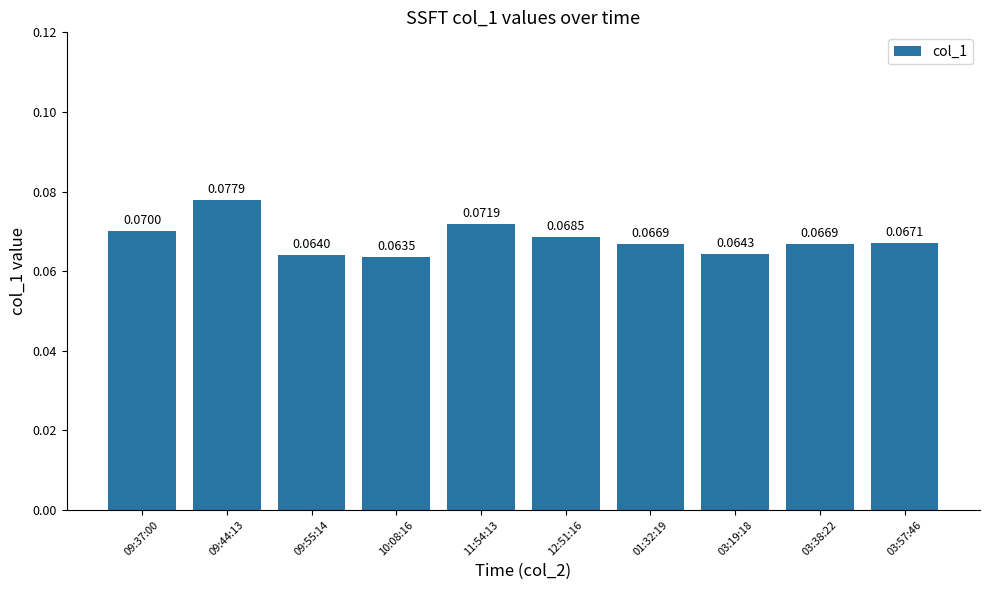

Between 09:37:00 and 11:54:13, which is larger?

11:54:13